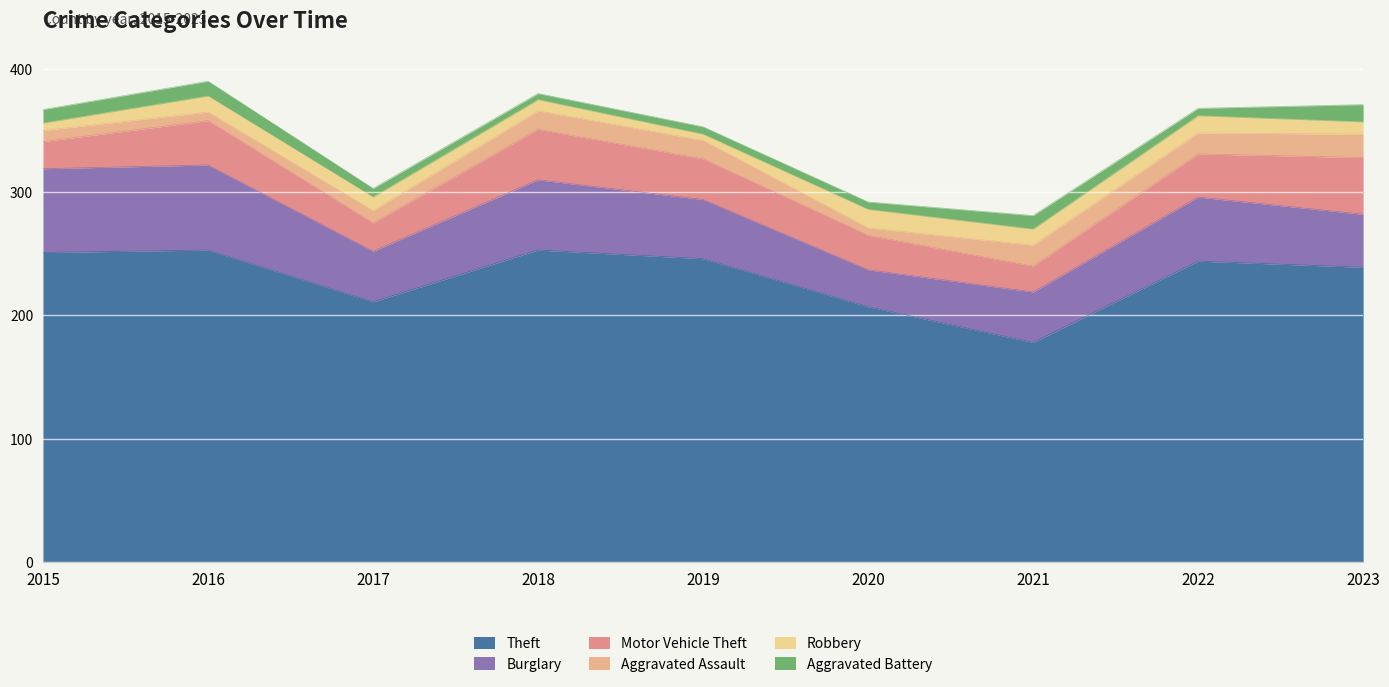

What is the greatest value displayed?

253